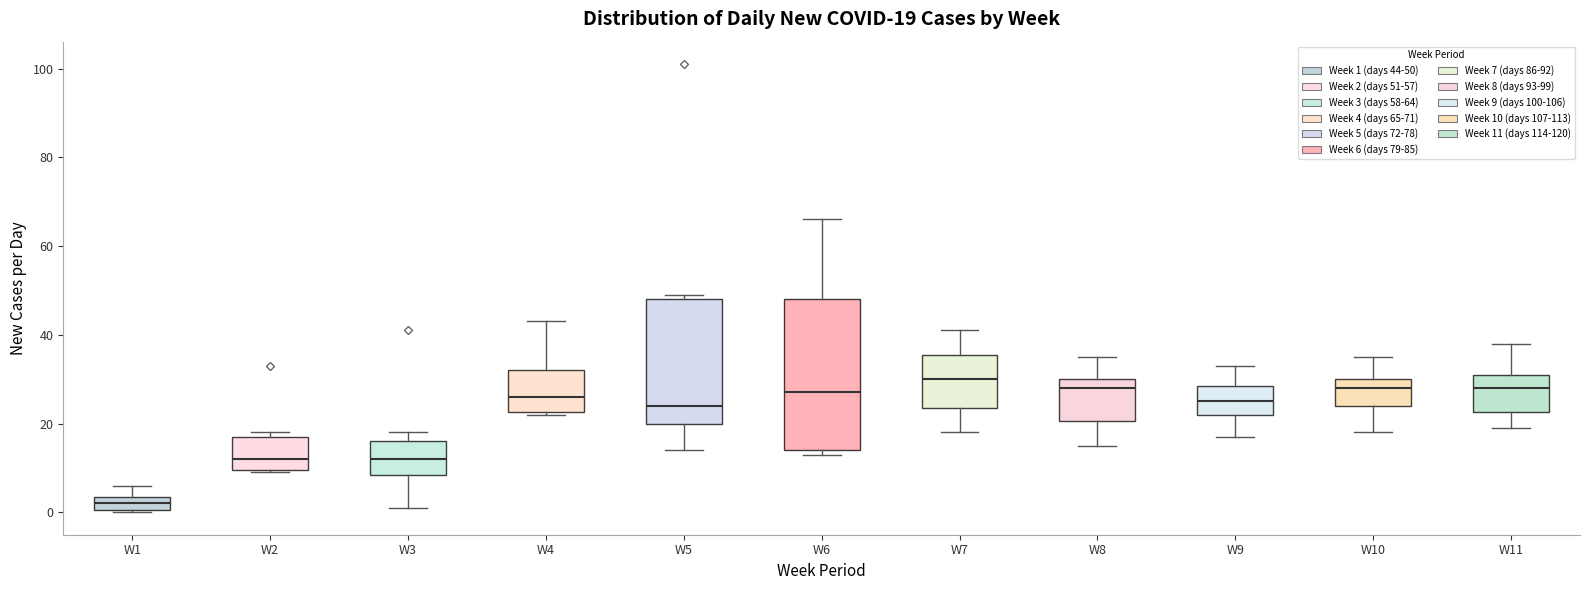

Which box's median line is the highest?

W7